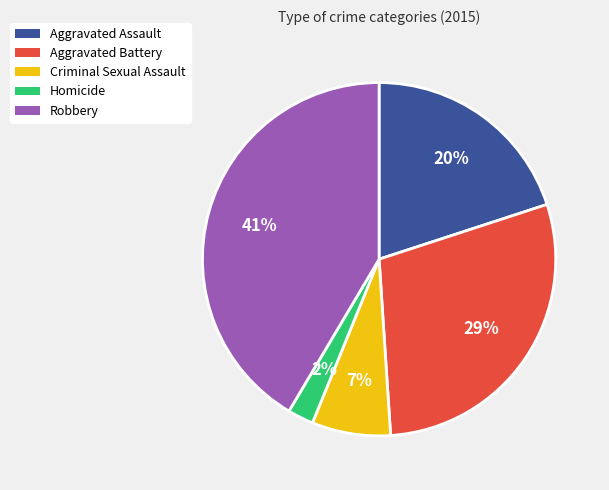

How many slices are in this pie chart?

5